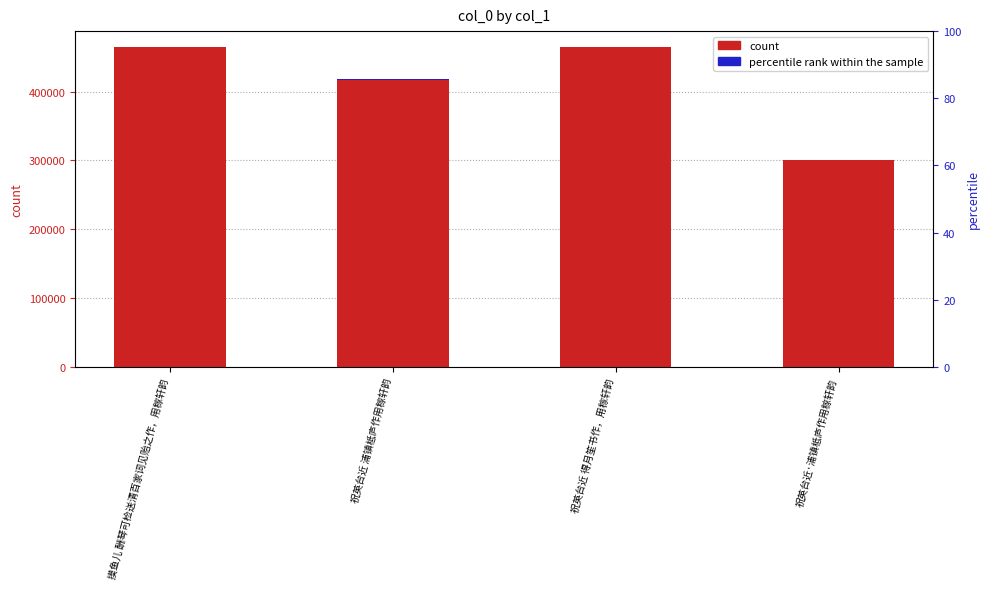

What is the label of the 1st bar from the left?

摸鱼儿 酬琴可检送清百家词见贻之作，用稼轩韵